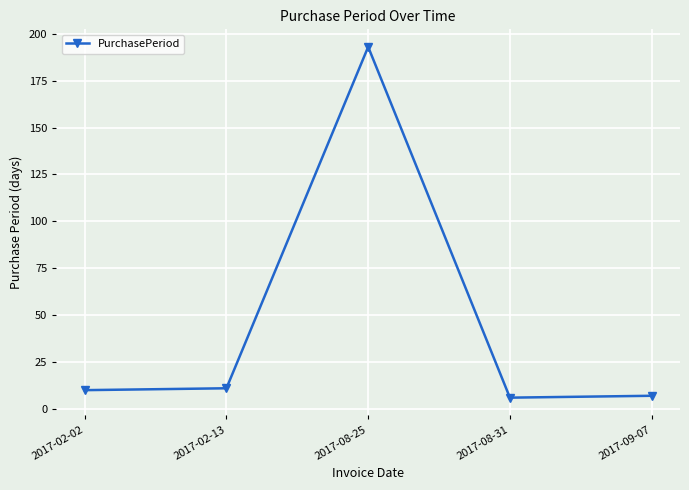

What is the ratio of the value at 2017-02-02 to the value at 2017-08-25?

0.1